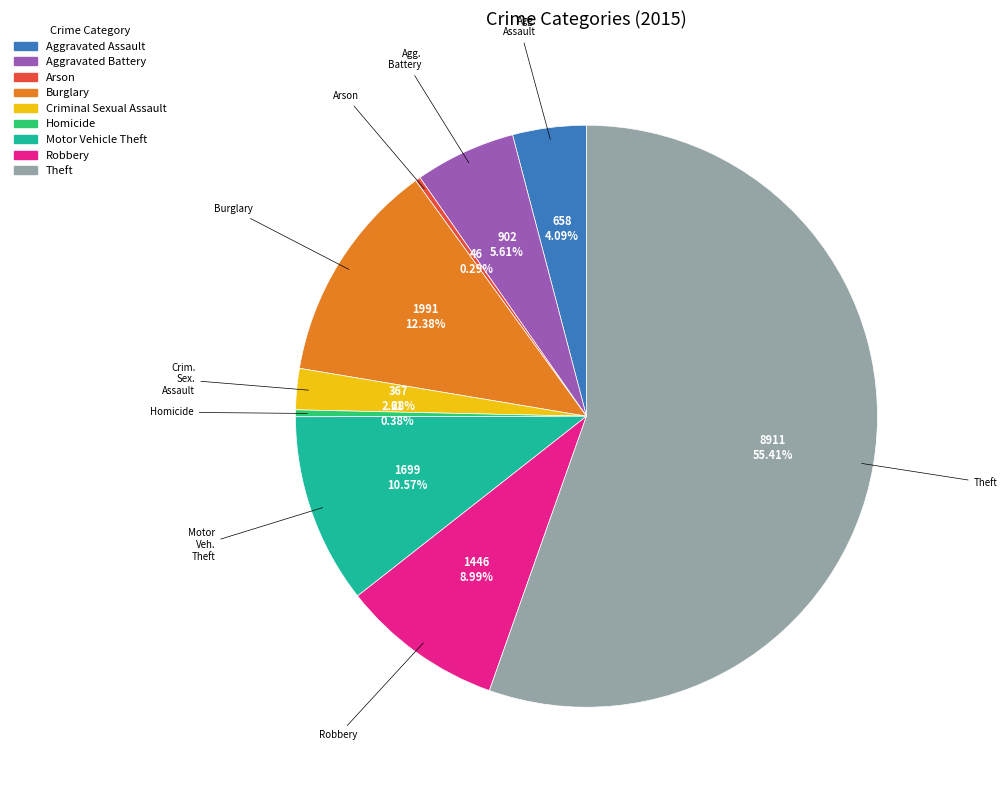

Which slice is the largest?

Theft